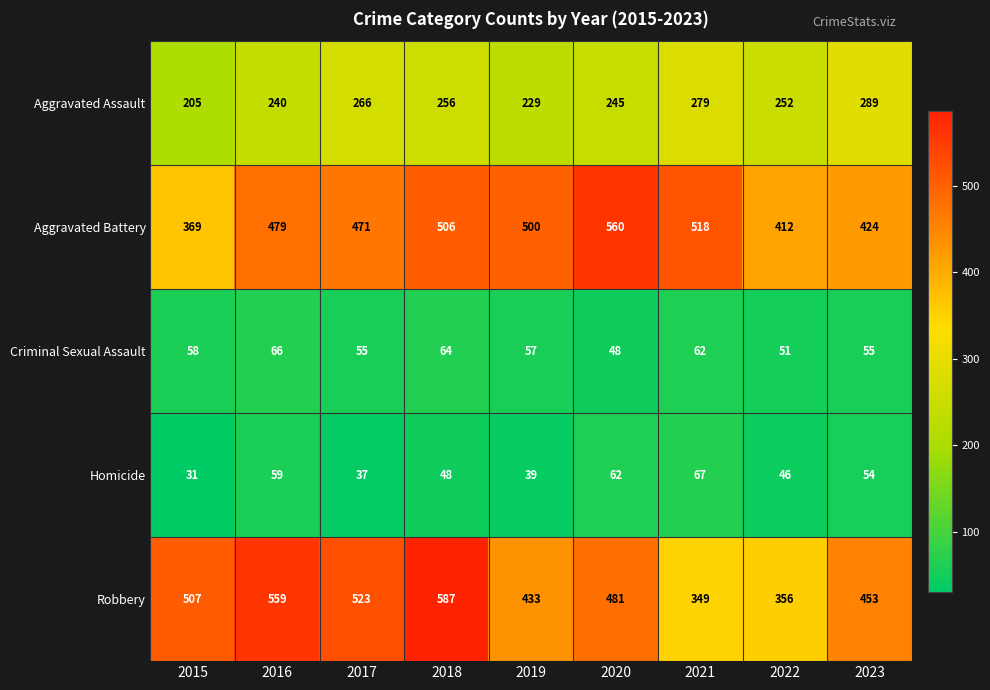

Which category has the highest value across all series?

2018